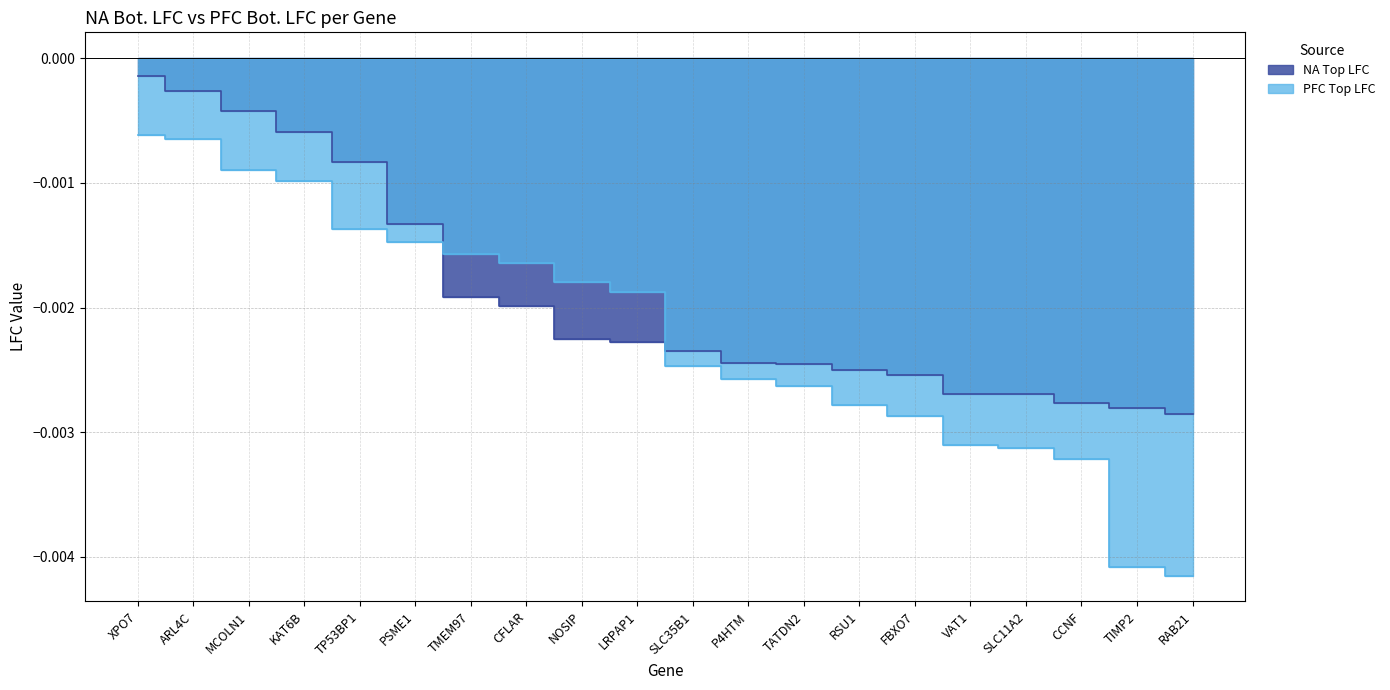

How many intersections are there between PFC Top LFC and NA Top LFC?

2